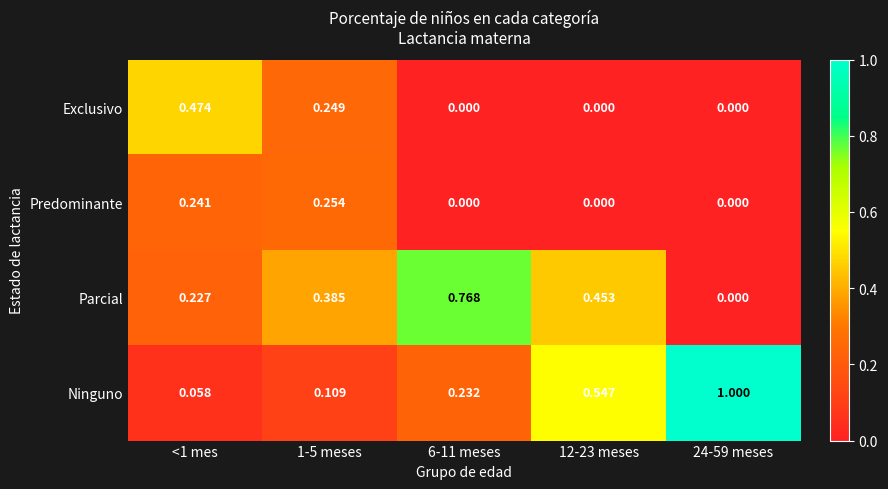

List the series in order of their peak value, lowest first.

Predominante, Exclusivo, Parcial, Ninguno